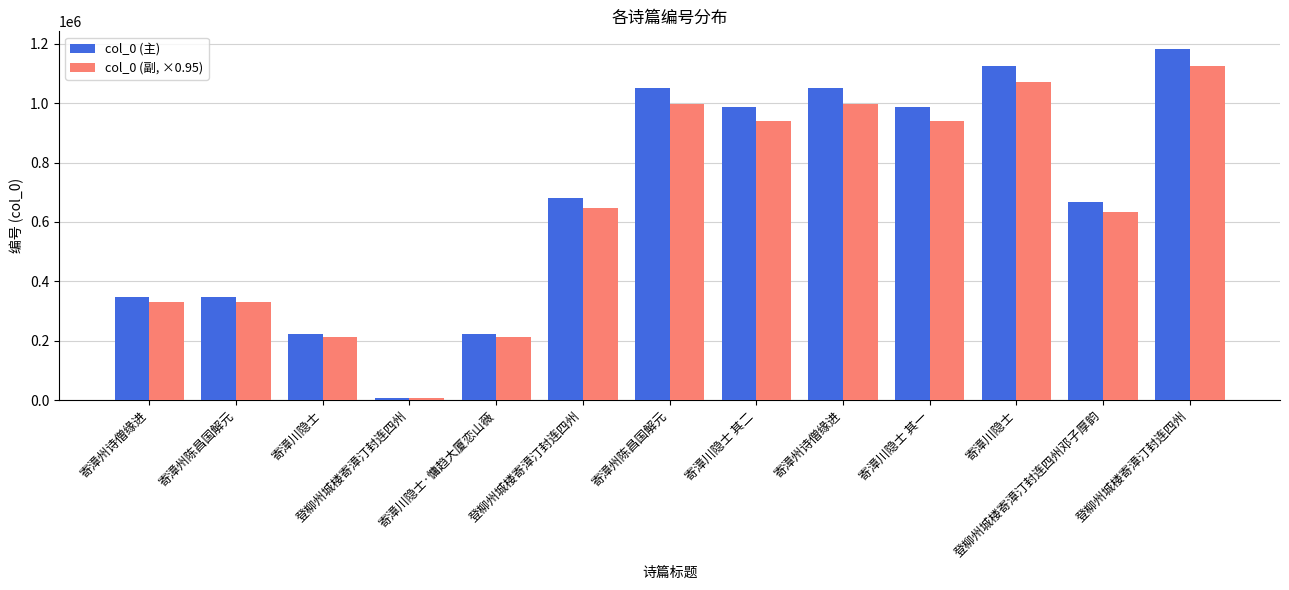

Rank the series by their maximum value, from highest to lowest.

col_0 (主), col_0 (副, ×0.95)